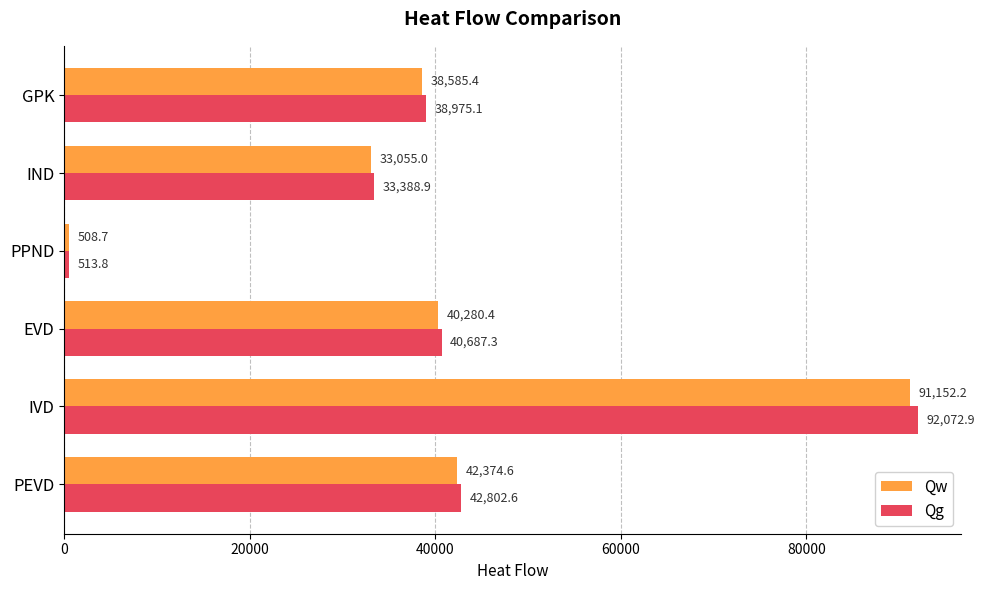

How many distinct data groups are displayed?

2